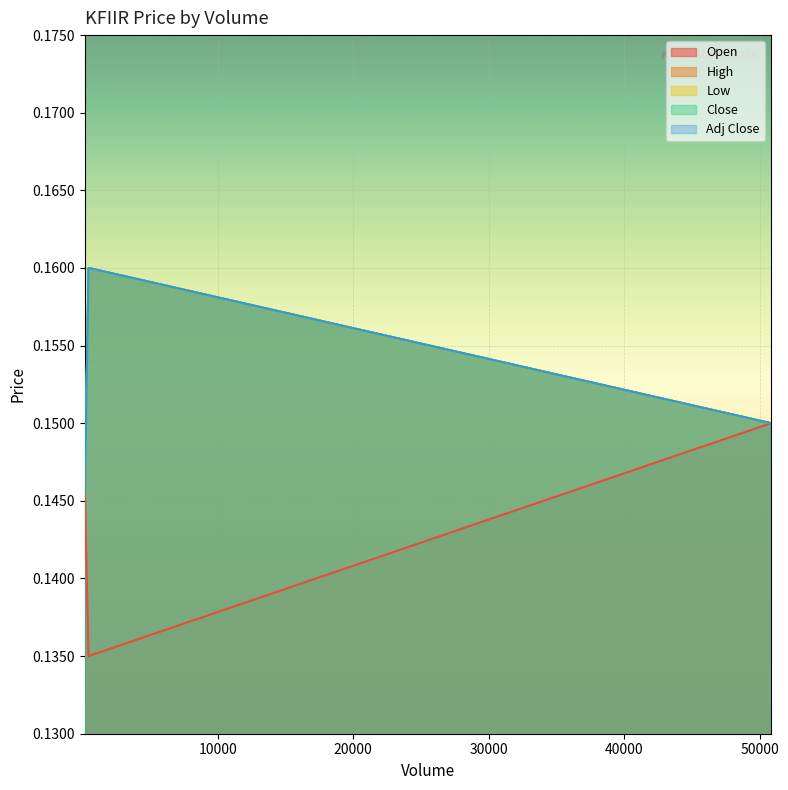

Count the number of categories in the chart.

3